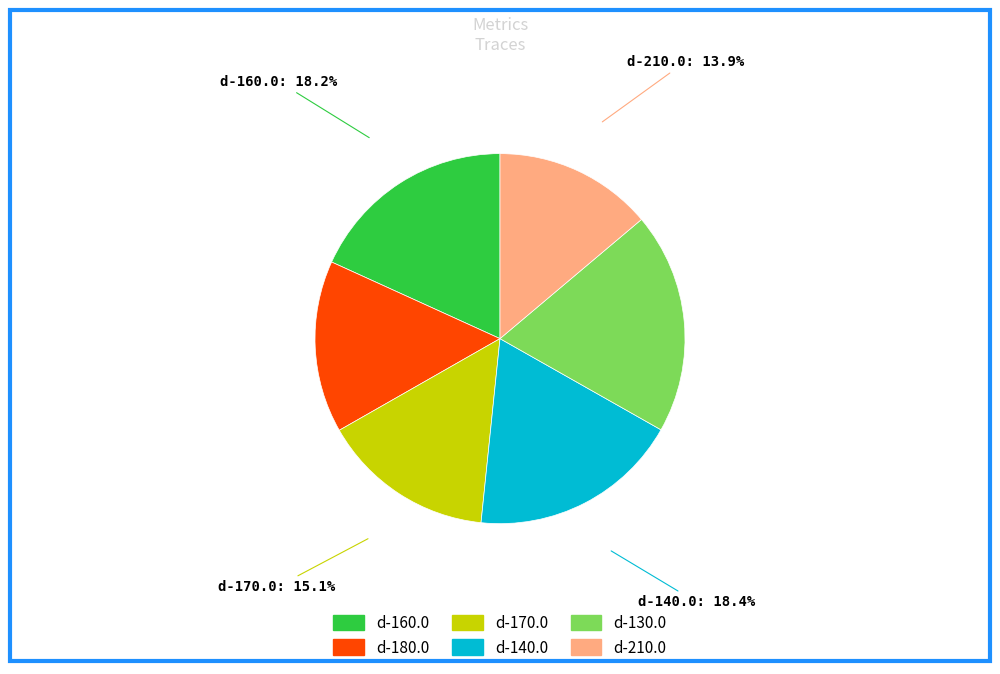

To the nearest percent, what is the combined percentage of d-140.0 and d-160.0?

37%